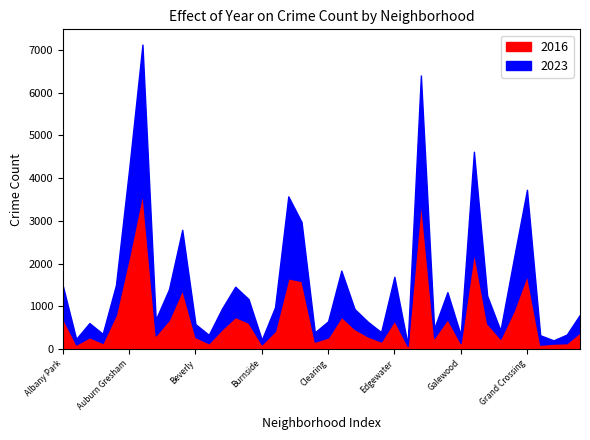

The 2016 series shows 269 at Clearing. True or false?

True